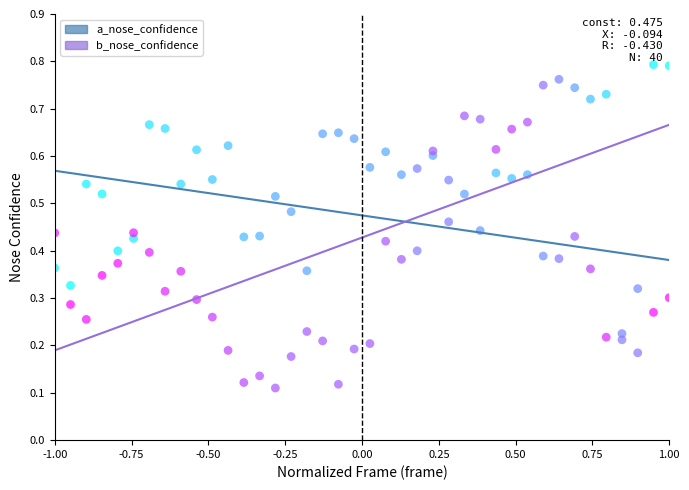

What are all the series names shown in the legend?

a_nose_confidence, b_nose_confidence